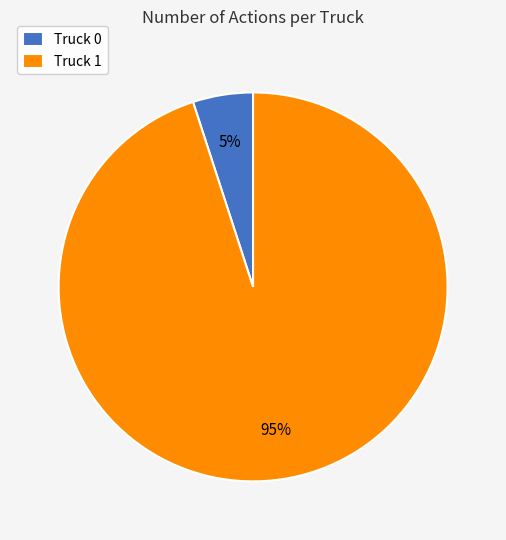

How many slices are in this pie chart?

2